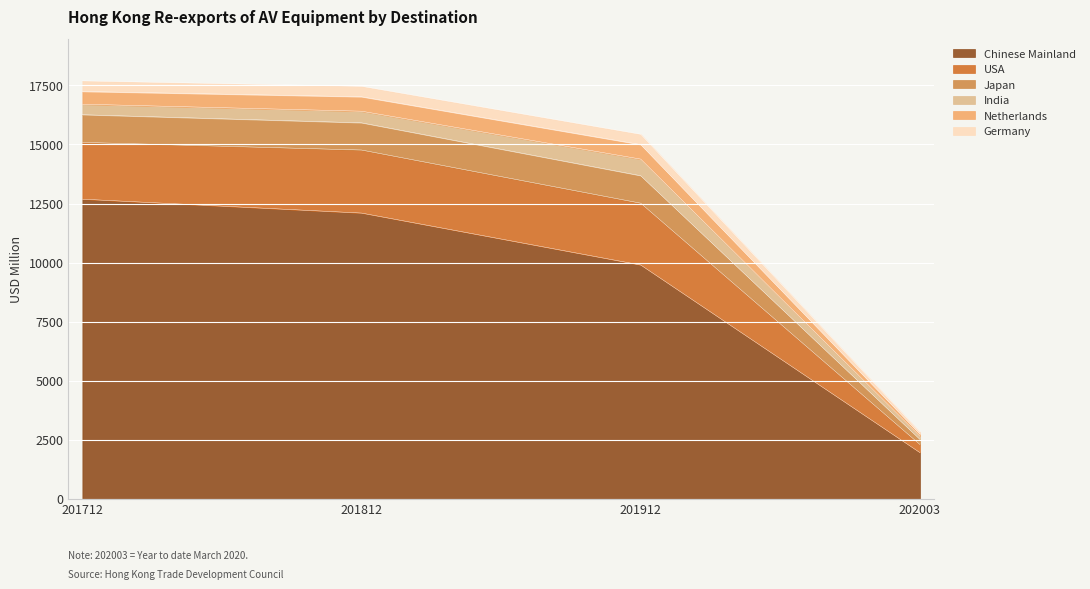

At how many categories does at least one series exceed 5301?

3